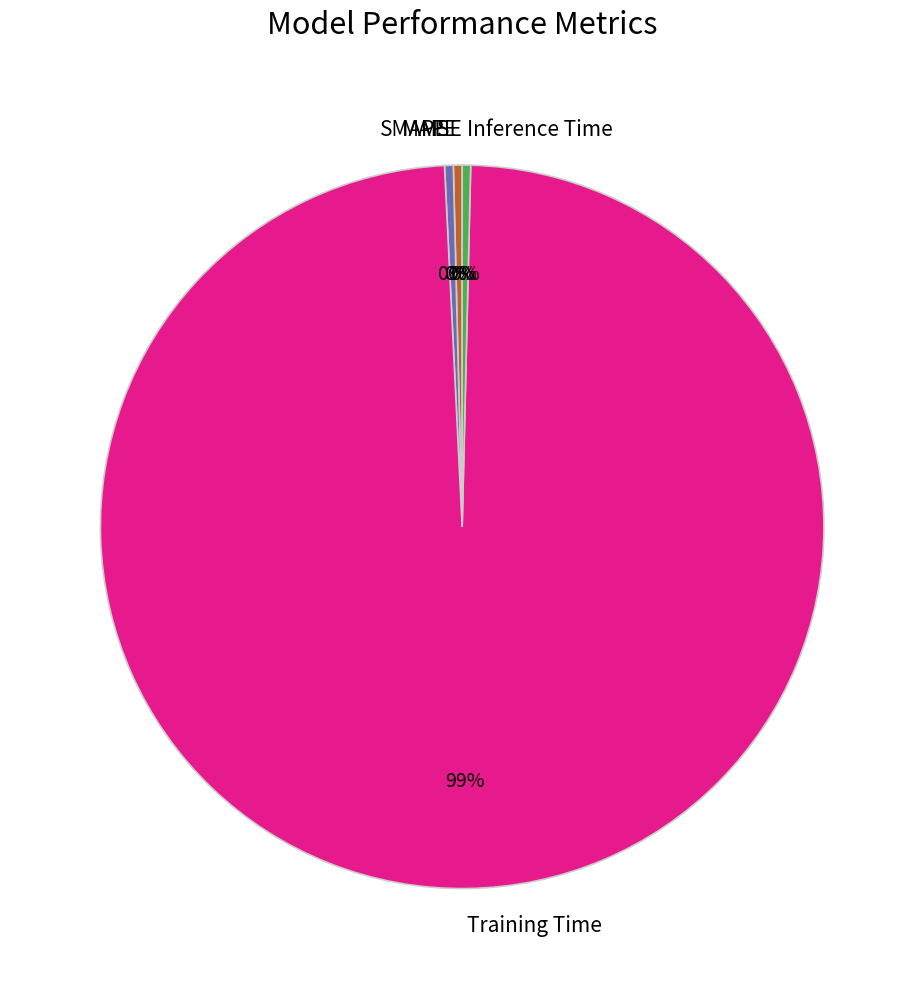

What is the majority slice?

Training Time